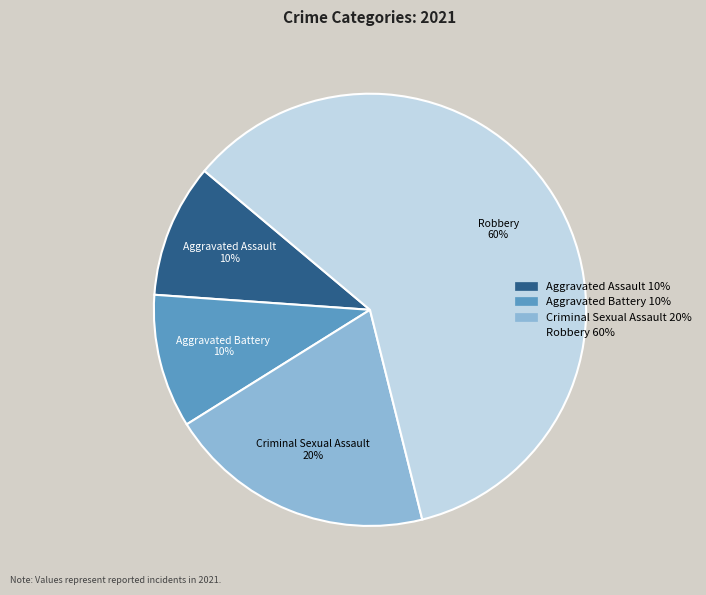

To the nearest percent, what percentage of the pie is Robbery?

60%